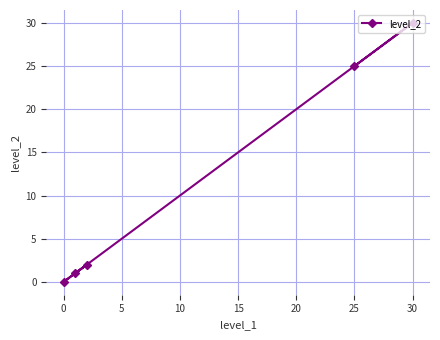

How many positive values are there?

4